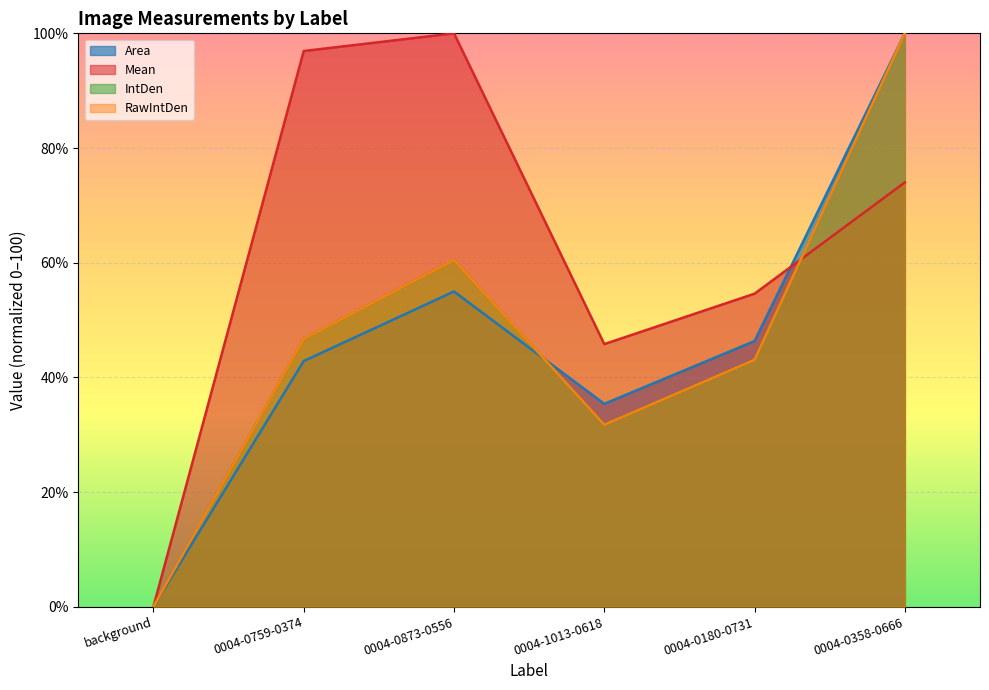

How many interior local peaks does the RawIntDen series have?

1